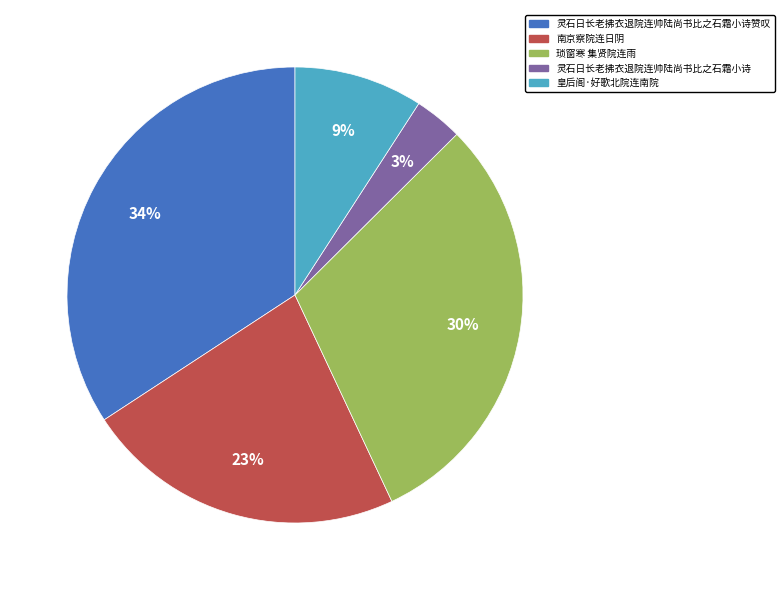

To the nearest percent, what is the average slice percentage?

20%